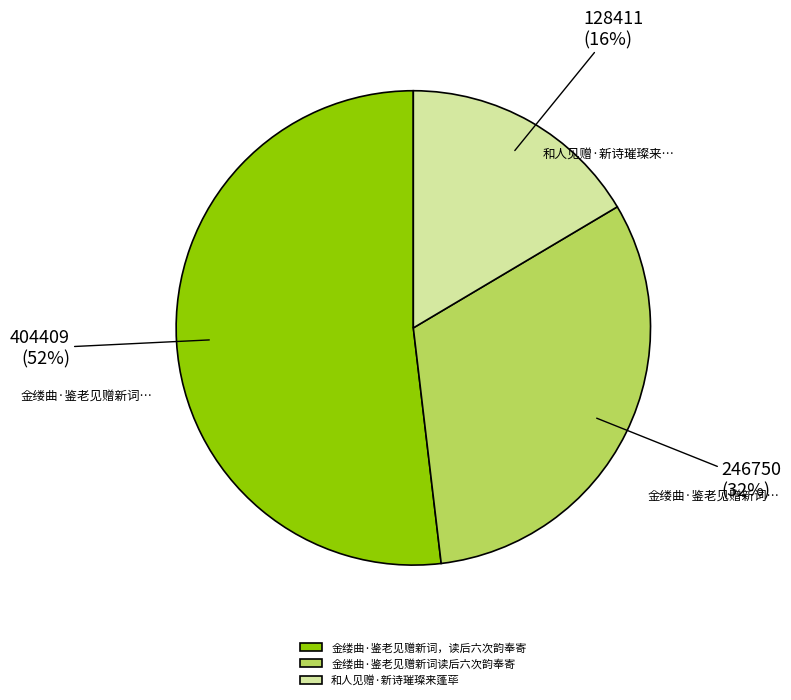

Between 和人见赠·新诗璀璨来蓬荜 and 金缕曲·鉴老见赠新词，读后六次韵奉寄, which is larger?

金缕曲·鉴老见赠新词，读后六次韵奉寄